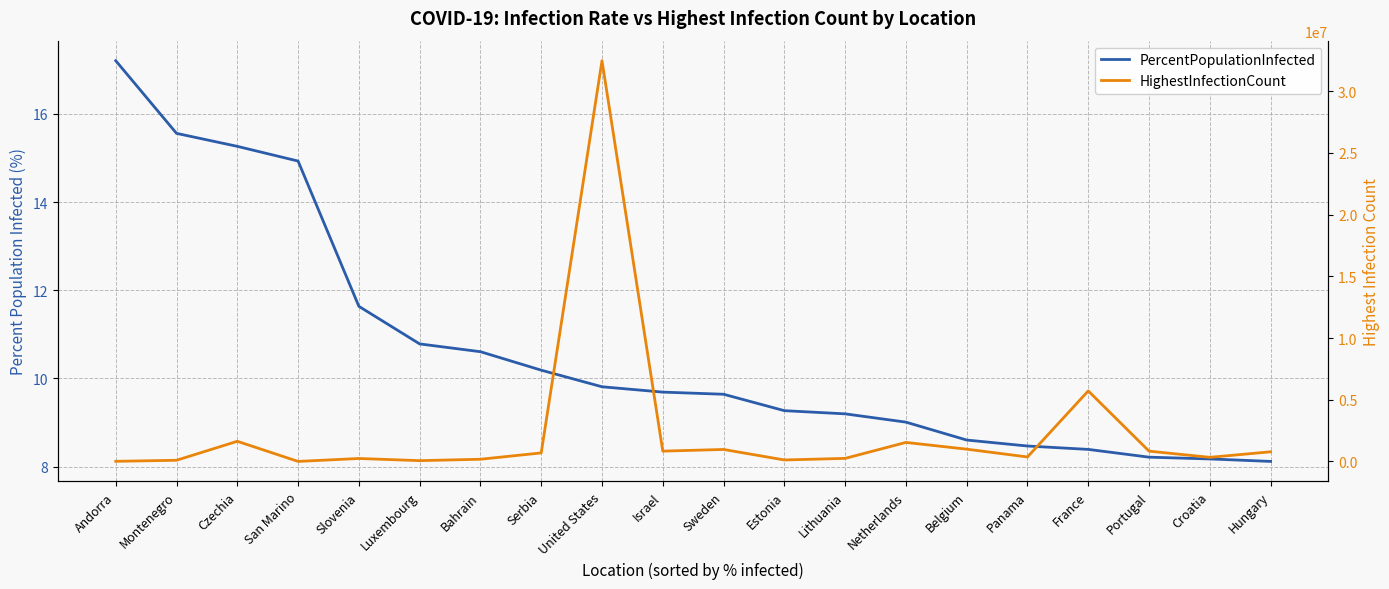

Is the value of PercentPopulationInfected at Czechia greater than the value of HighestInfectionCount at San Marino?

No